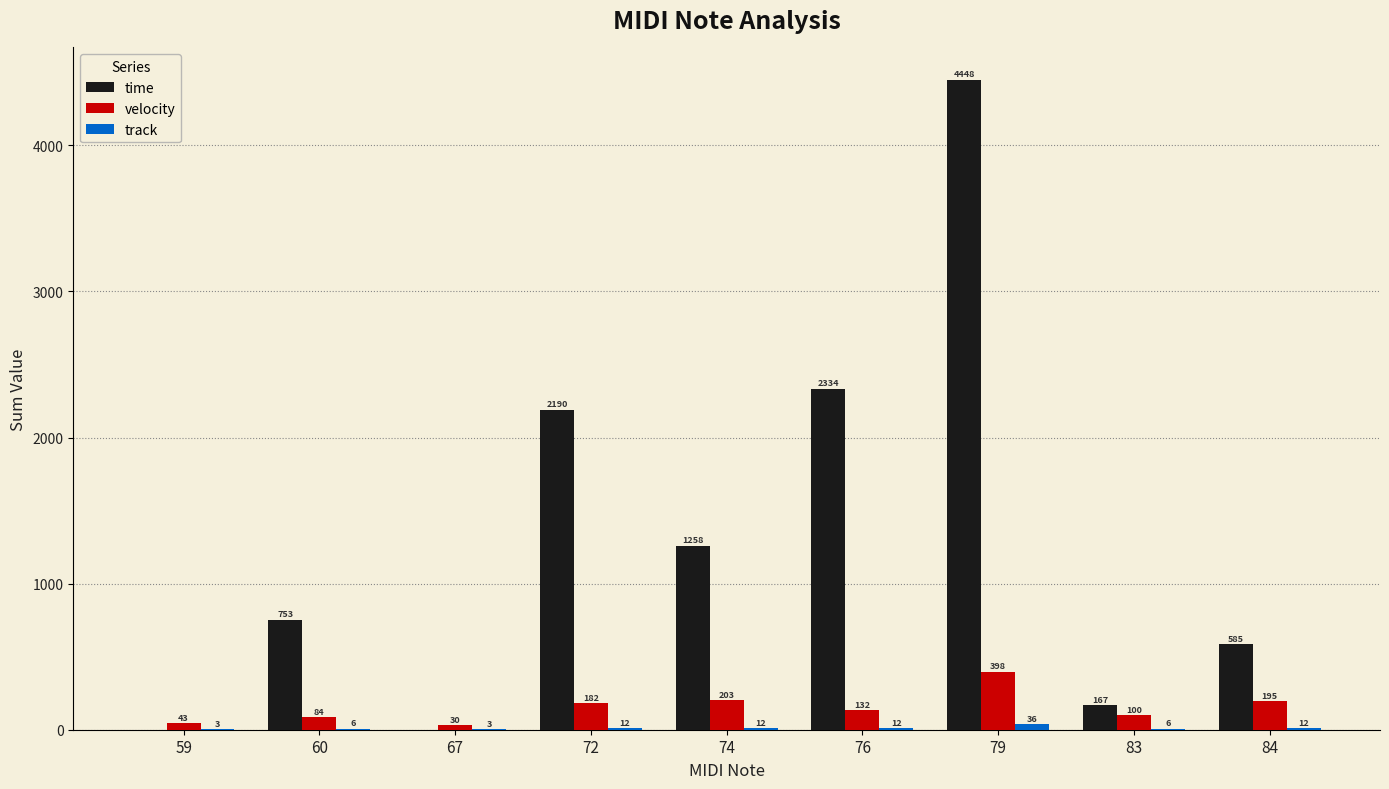

What is the greatest value displayed?

4448